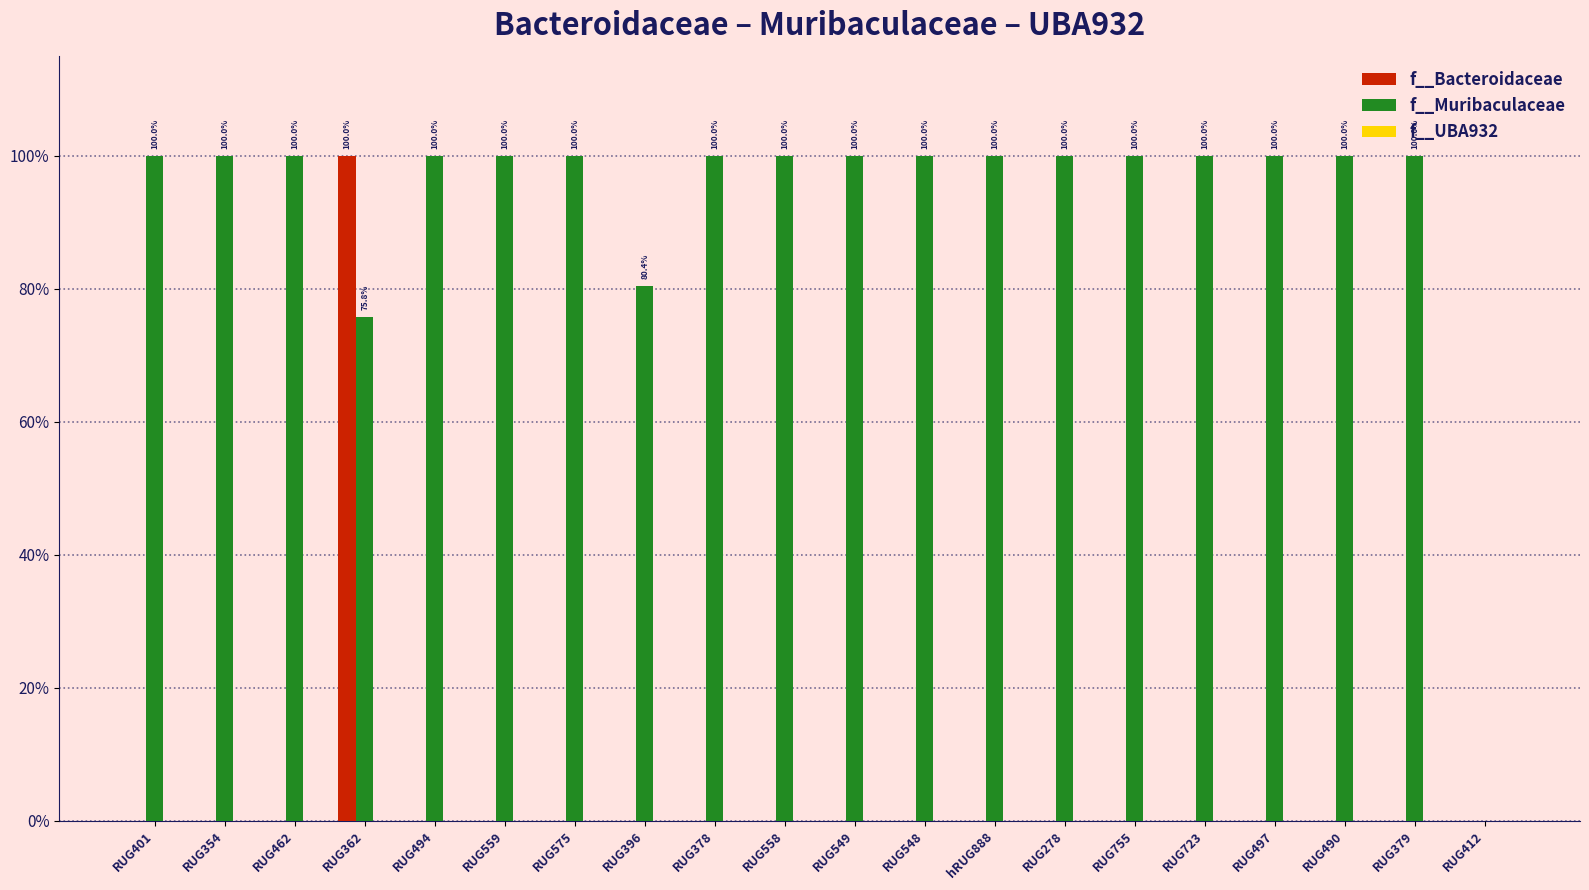

Does the chart contain stacked bars?

No